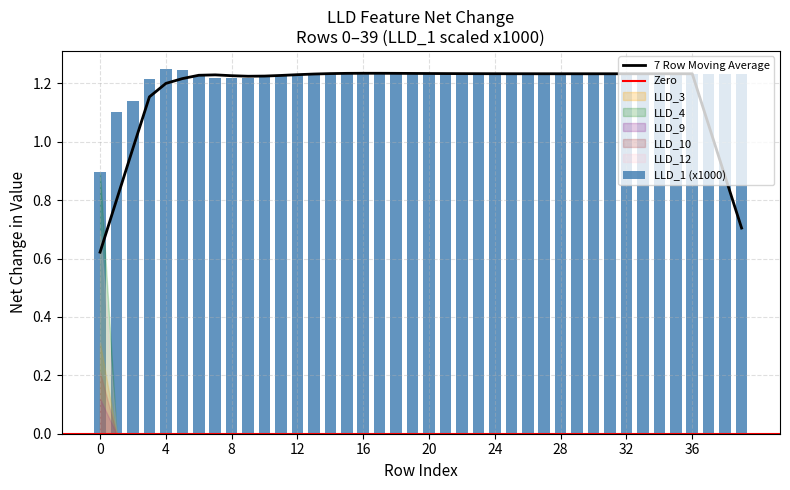

Does the chart contain any negative values?

No